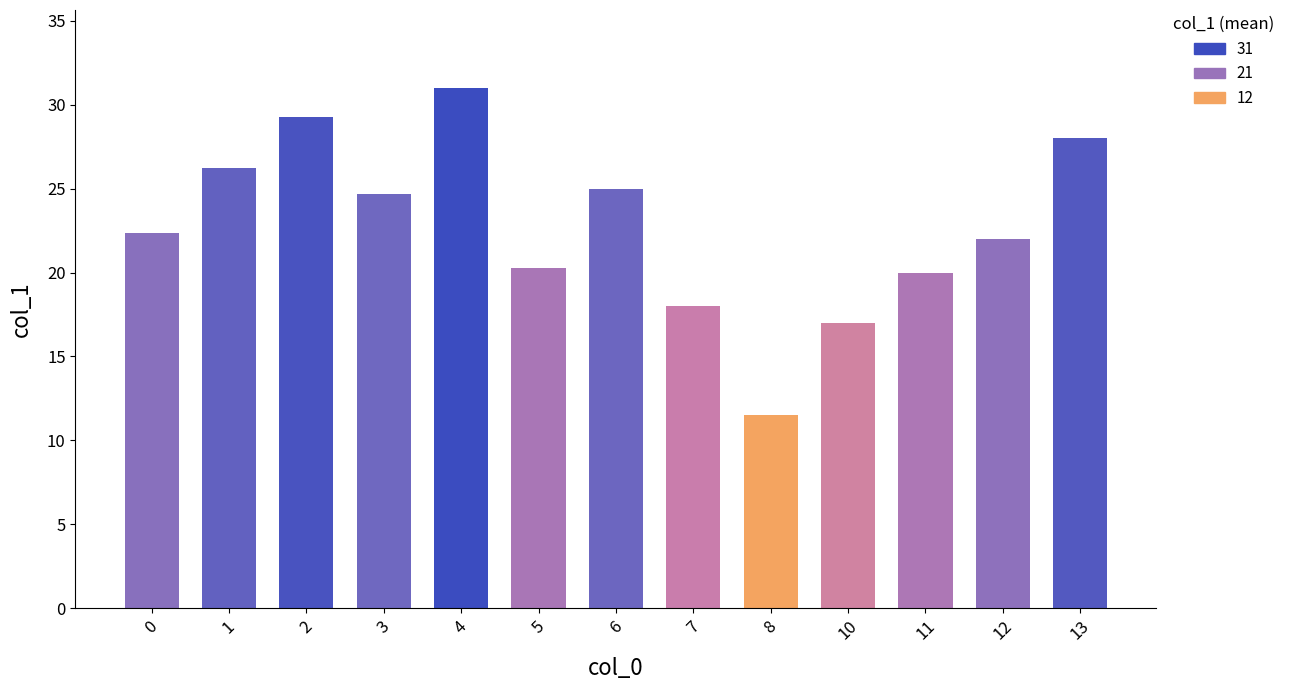

What is the difference between the values at 10 and 7?

1.0